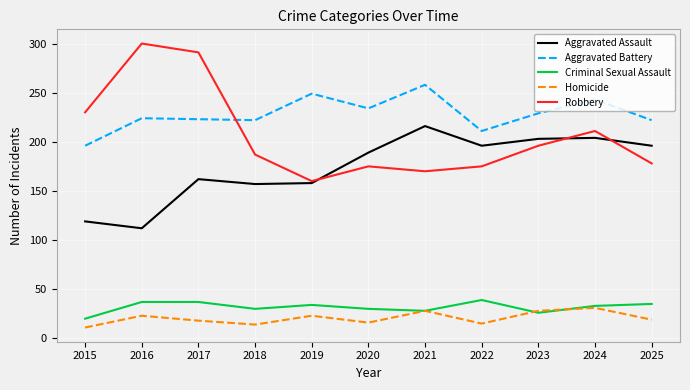

What is the sum of all Aggravated Assault values?

1912